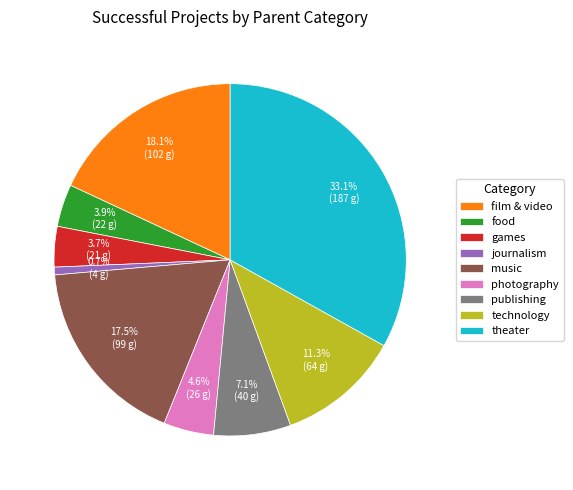

Which slice is the largest?

theater